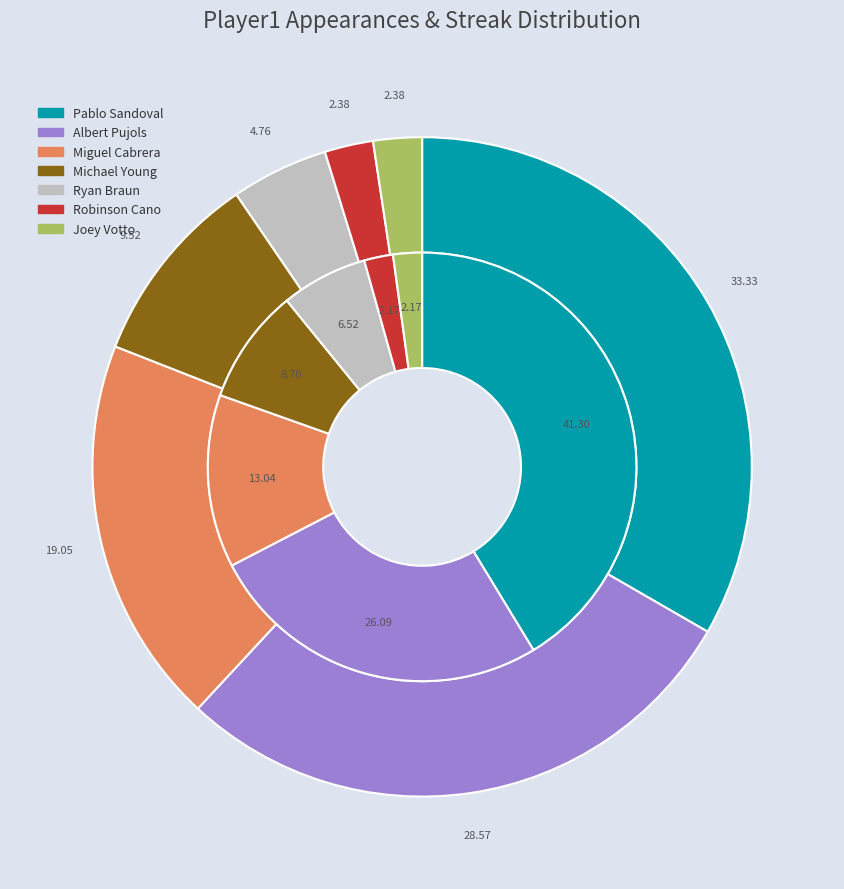

To the nearest percent, what percentage of the pie is Albert Pujols?

29%